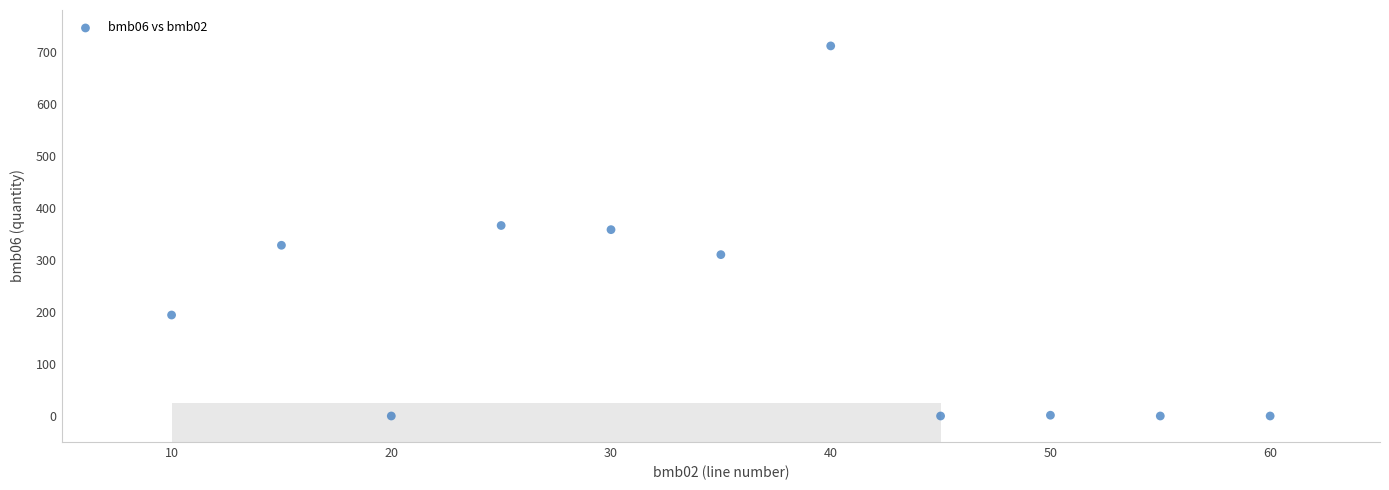

What is the average X value?

35.0